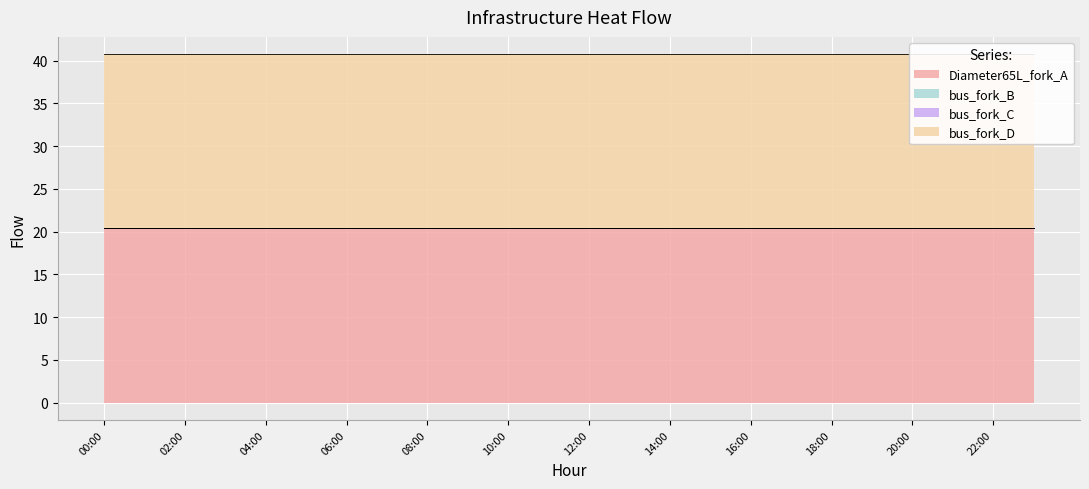

Reading left to right, what are all the values shown in this chart?

Diameter65L_fork_A: 00:00=20.4	01:00=20.4	02:00=20.4	03:00=20.4	04:00=20.4	05:00=20.4	06:00=20.4	07:00=20.4	08:00=20.4	09:00=20.4	10:00=20.4	11:00=20.4	12:00=20.4	13:00=20.4	14:00=20.4	15:00=20.4	16:00=20.4	17:00=20.4	18:00=20.4	19:00=20.4	20:00=20.4	21:00=20.4	22:00=20.4	23:00=20.4
bus_fork_B: 00:00=0.0	01:00=0.0	02:00=0.0	03:00=0.0	04:00=0.0	05:00=0.0	06:00=0.0	07:00=0.0	08:00=0.0	09:00=0.0	10:00=0.0	11:00=0.0	12:00=0.0	13:00=0.0	14:00=0.0	15:00=0.0	16:00=0.0	17:00=0.0	18:00=0.0	19:00=0.0	20:00=0.0	21:00=0.0	22:00=0.0	23:00=0.0
bus_fork_C: 00:00=0.0	01:00=0.0	02:00=0.0	03:00=0.0	04:00=0.0	05:00=0.0	06:00=0.0	07:00=0.0	08:00=0.0	09:00=0.0	10:00=0.0	11:00=0.0	12:00=0.0	13:00=0.0	14:00=0.0	15:00=0.0	16:00=0.0	17:00=0.0	18:00=0.0	19:00=0.0	20:00=0.0	21:00=0.0	22:00=0.0	23:00=0.0
bus_fork_D: 00:00=20.4	01:00=20.4	02:00=20.4	03:00=20.4	04:00=20.4	05:00=20.4	06:00=20.4	07:00=20.4	08:00=20.4	09:00=20.4	10:00=20.4	11:00=20.4	12:00=20.4	13:00=20.4	14:00=20.4	15:00=20.4	16:00=20.4	17:00=20.4	18:00=20.4	19:00=20.4	20:00=20.4	21:00=20.4	22:00=20.4	23:00=20.4